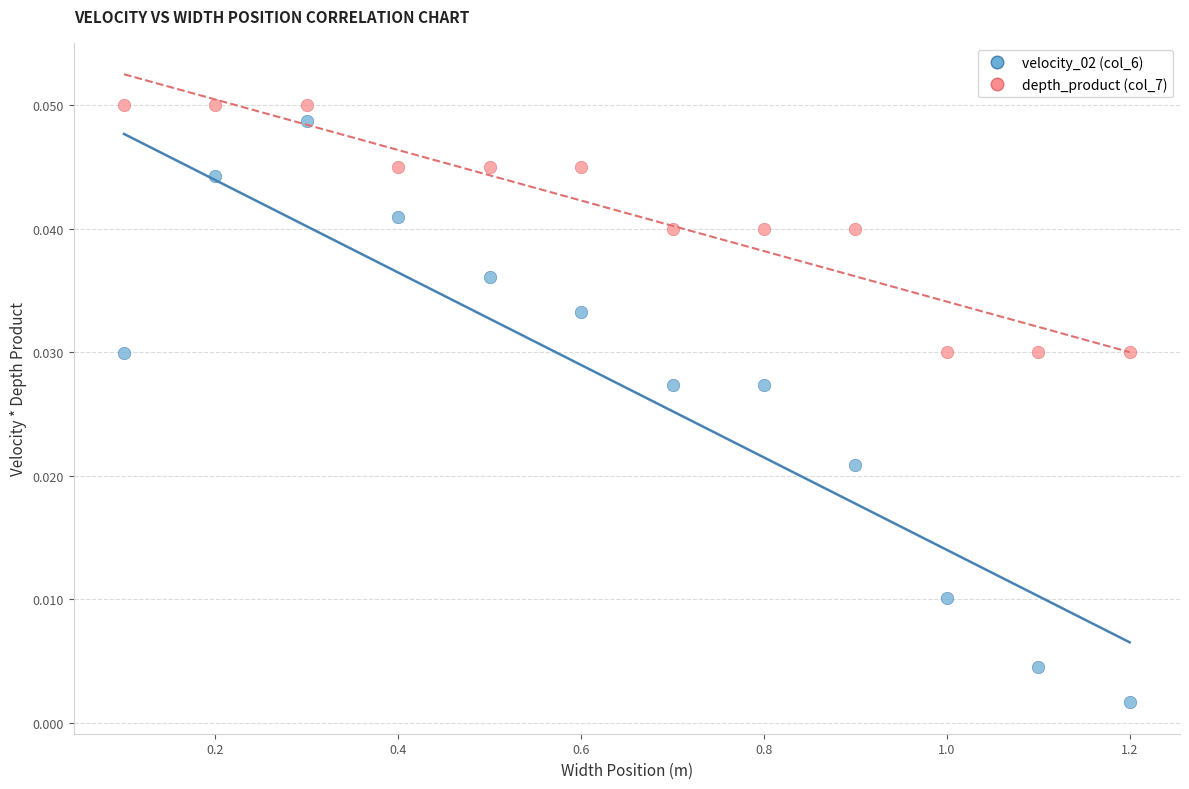

How many points are shown in the scatter plot?

24